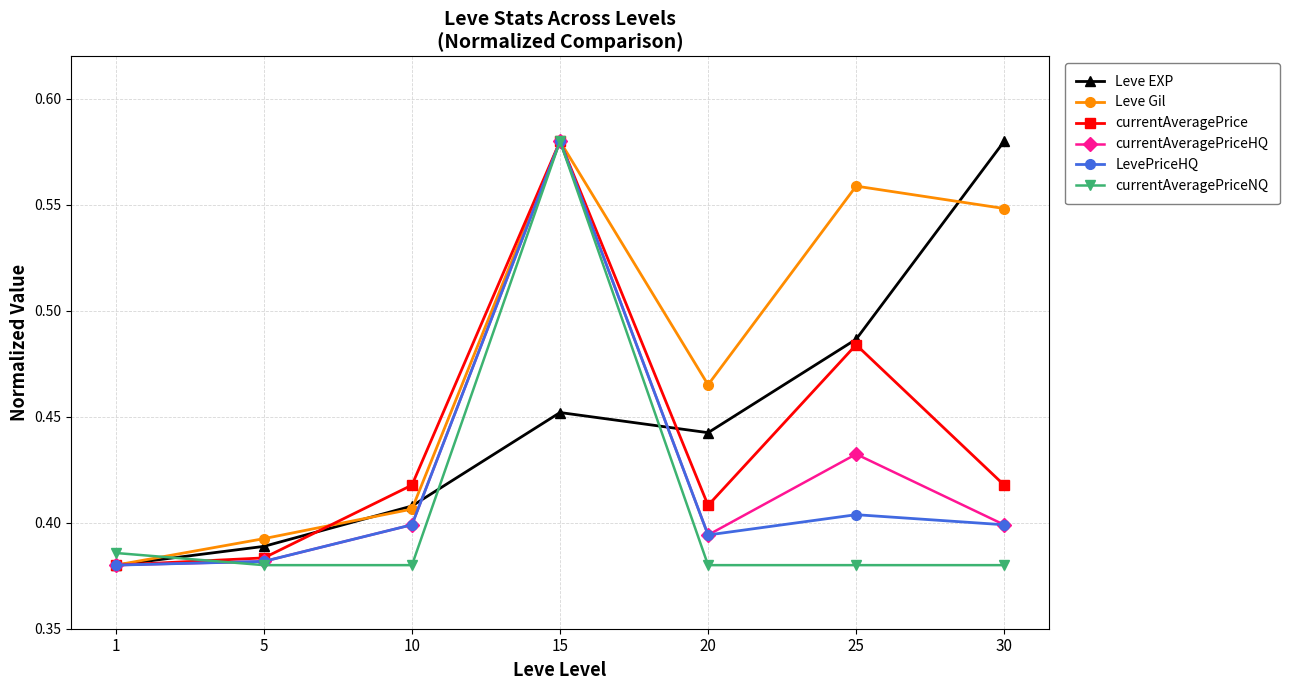

Which category has the highest value in the Leve Gil series?

15